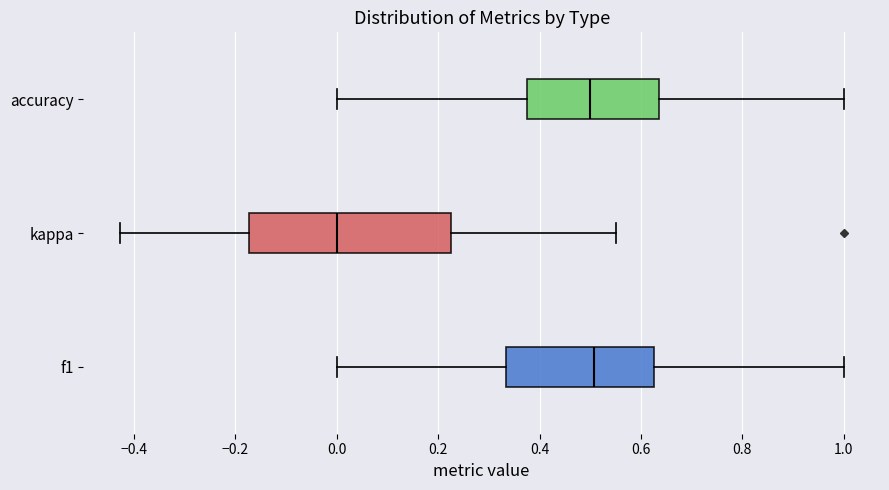

Which box is the widest, from its left edge to its right edge?

kappa